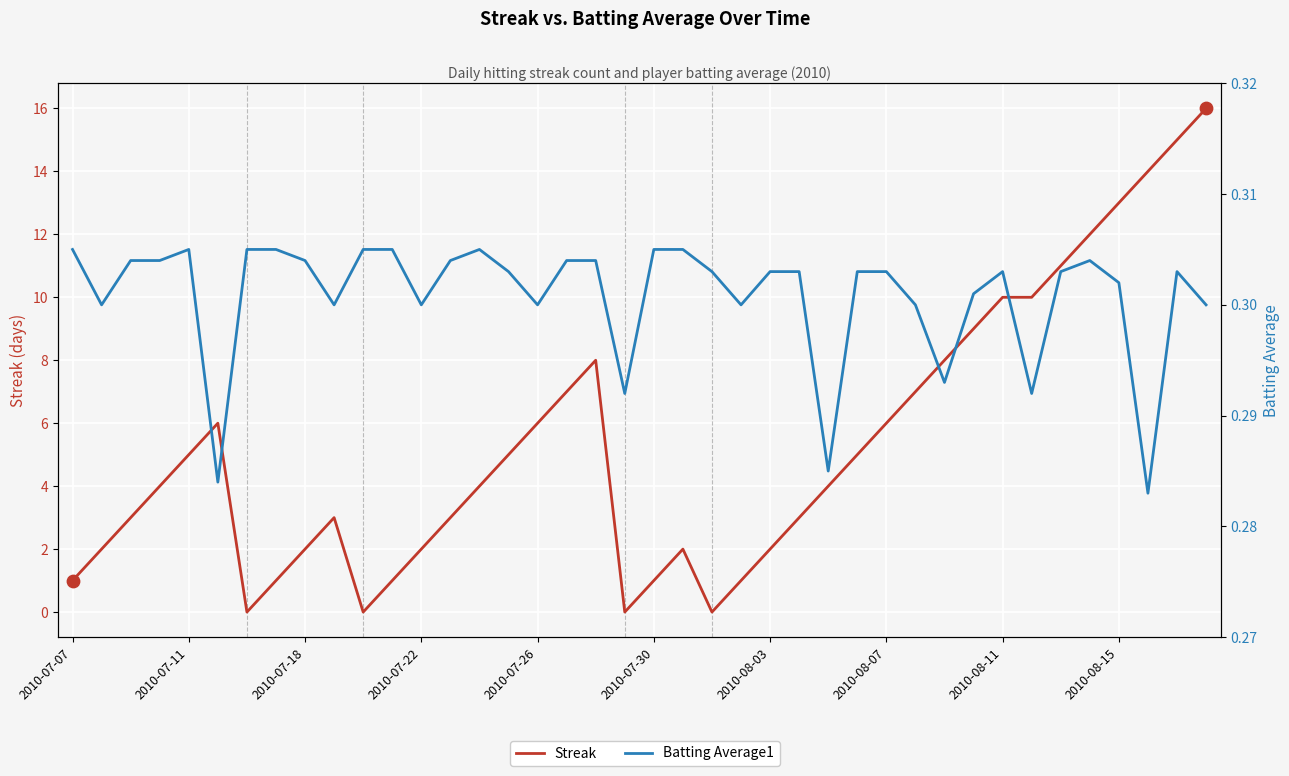

Which series contains the highest Y value?

Streak